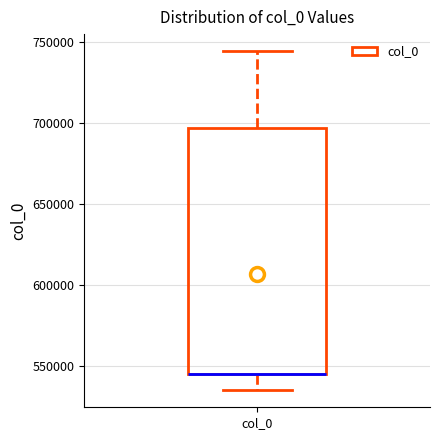

Where does the upper whisker of the box for col_0 end on the y-axis? The values are not printed on the chart, so give them approximately, as read against the axis.

745000